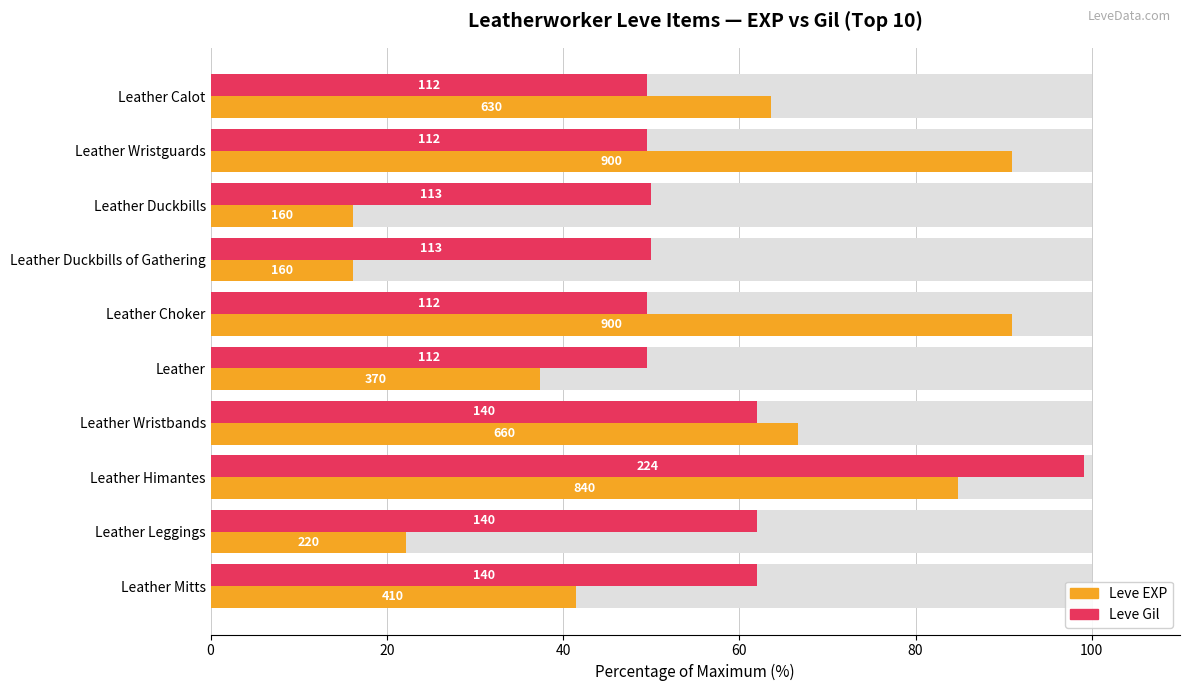

What position from the left is Leather Duckbills?

3